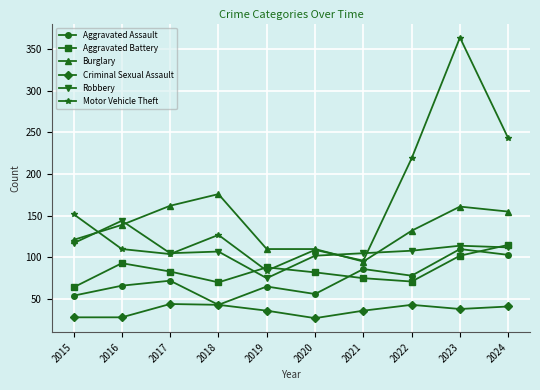

The value of Robbery at 2020 is 63. True or false?

False